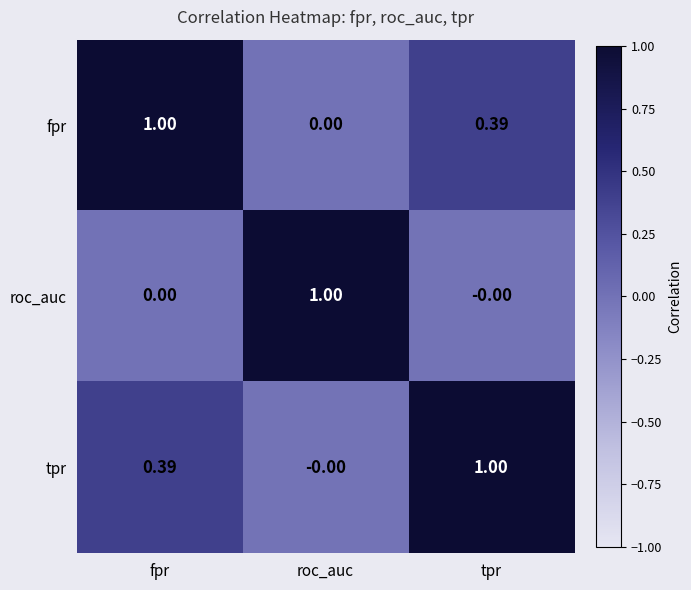

How many distinct data groups are displayed?

3